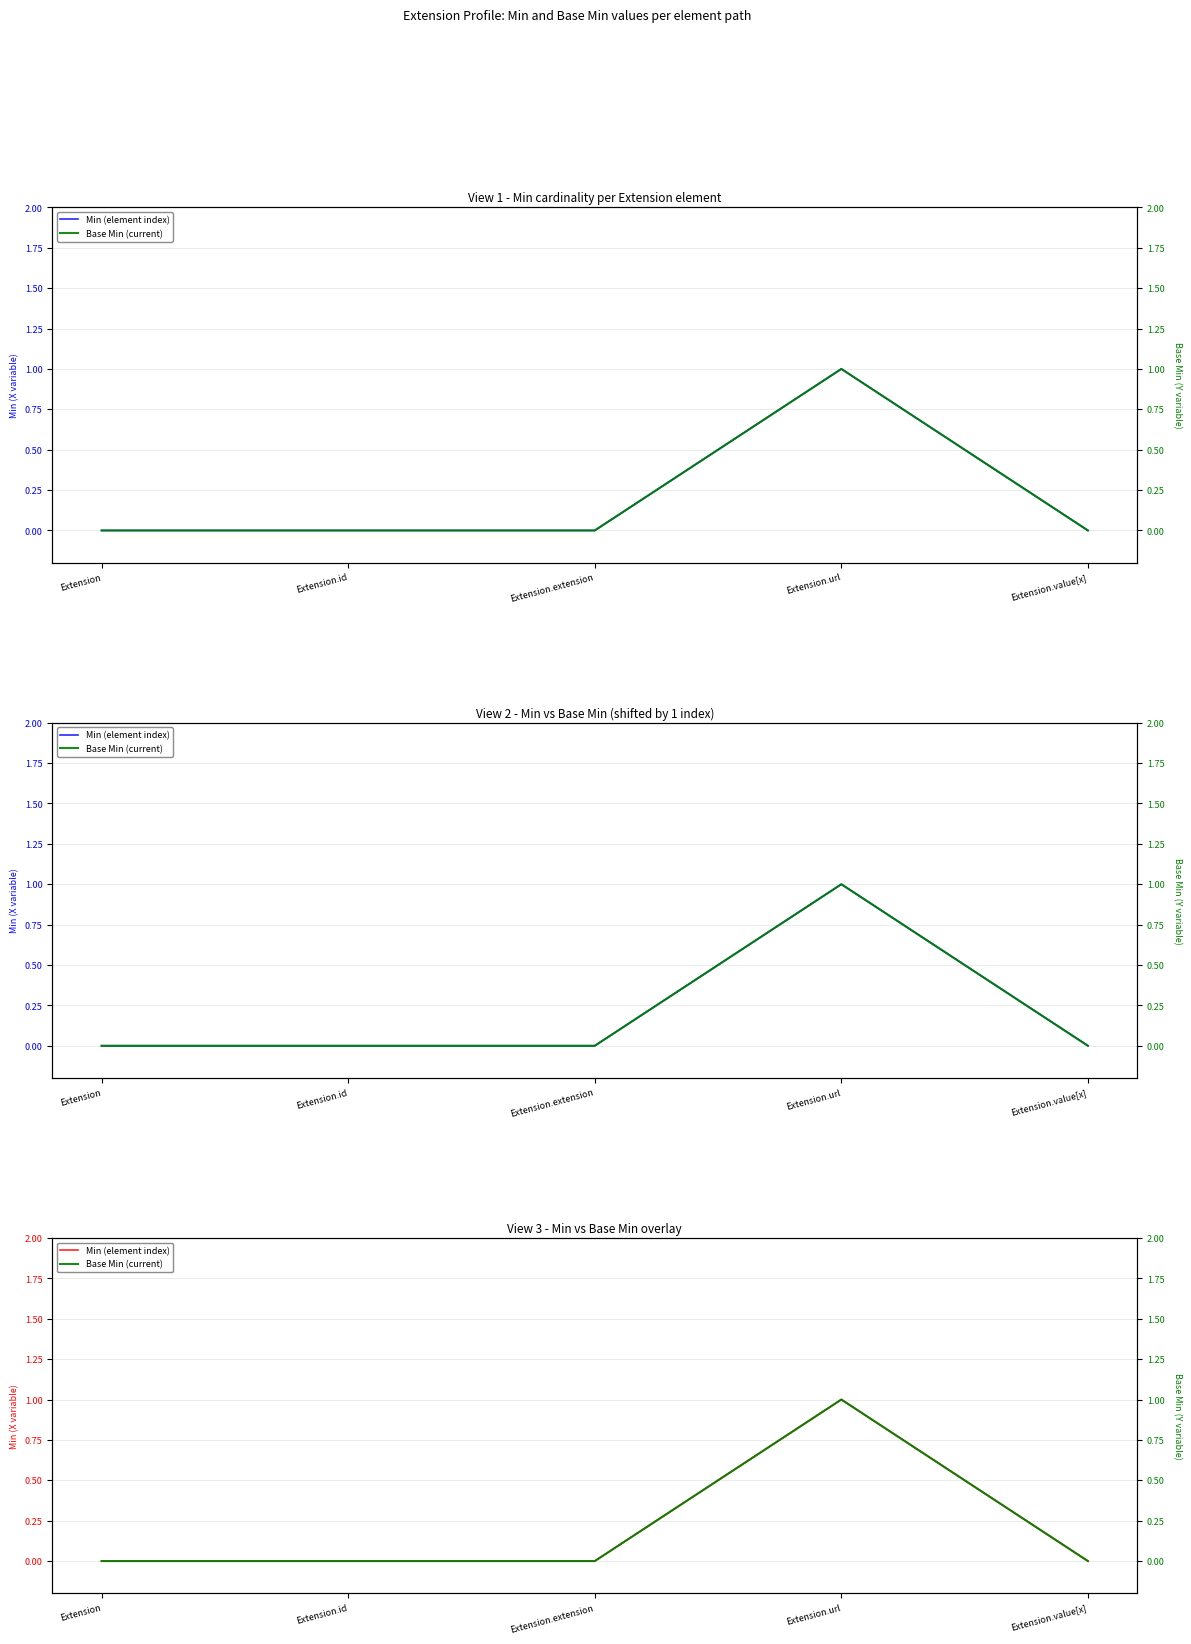

What is the sum of the Min (element index) values at Extension.extension and Extension.url?

1